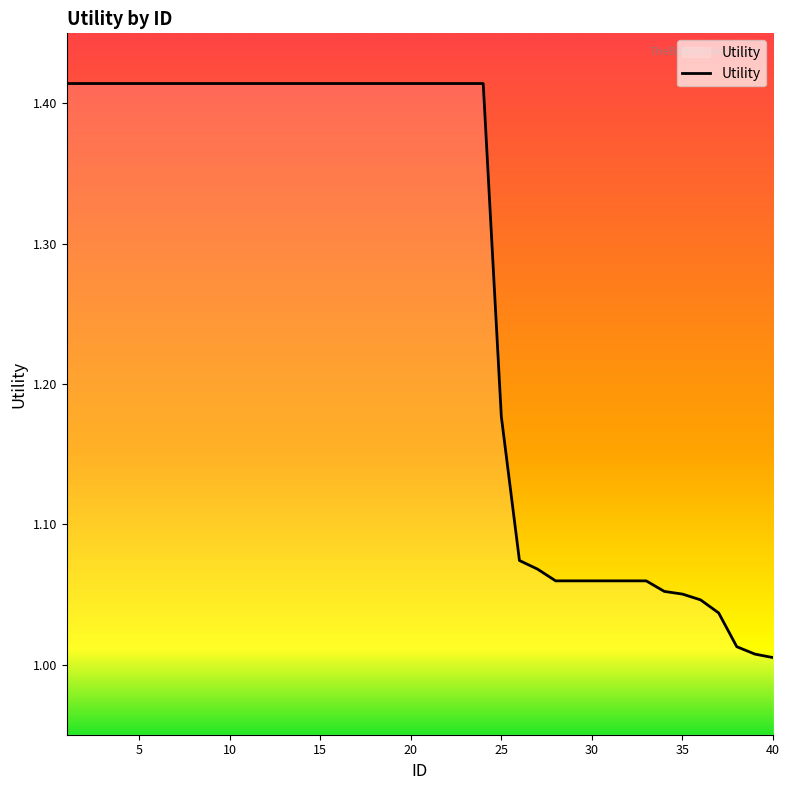

How many lines are shown in the chart?

1